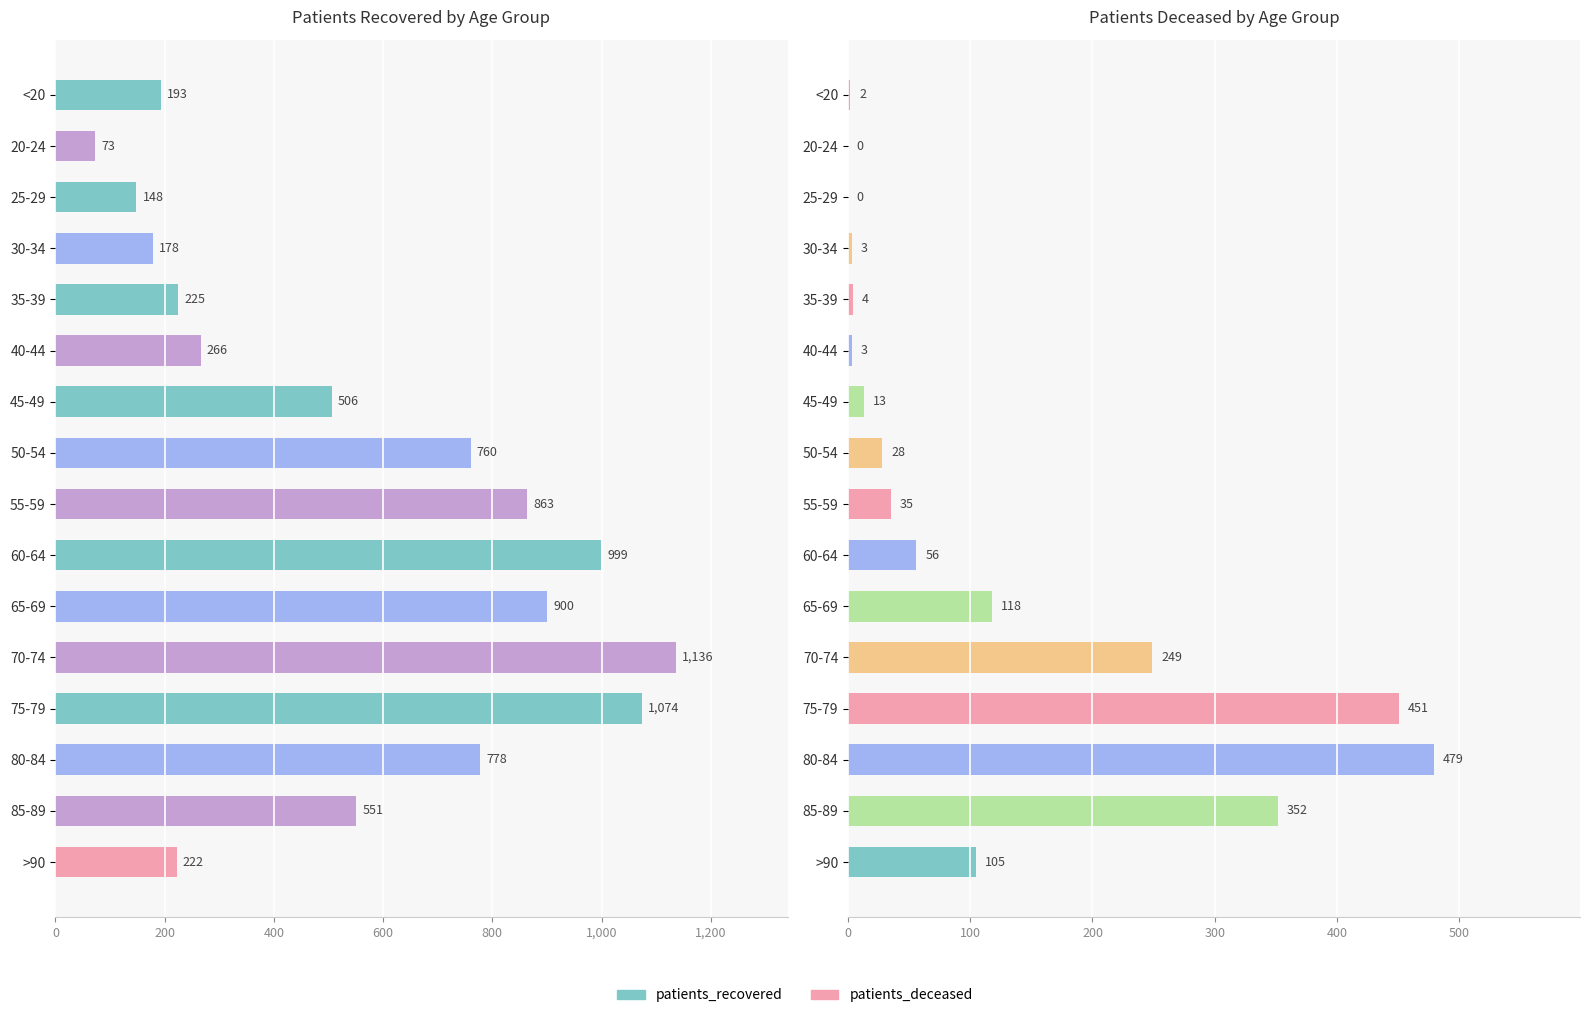

How many distinct data groups are displayed?

2